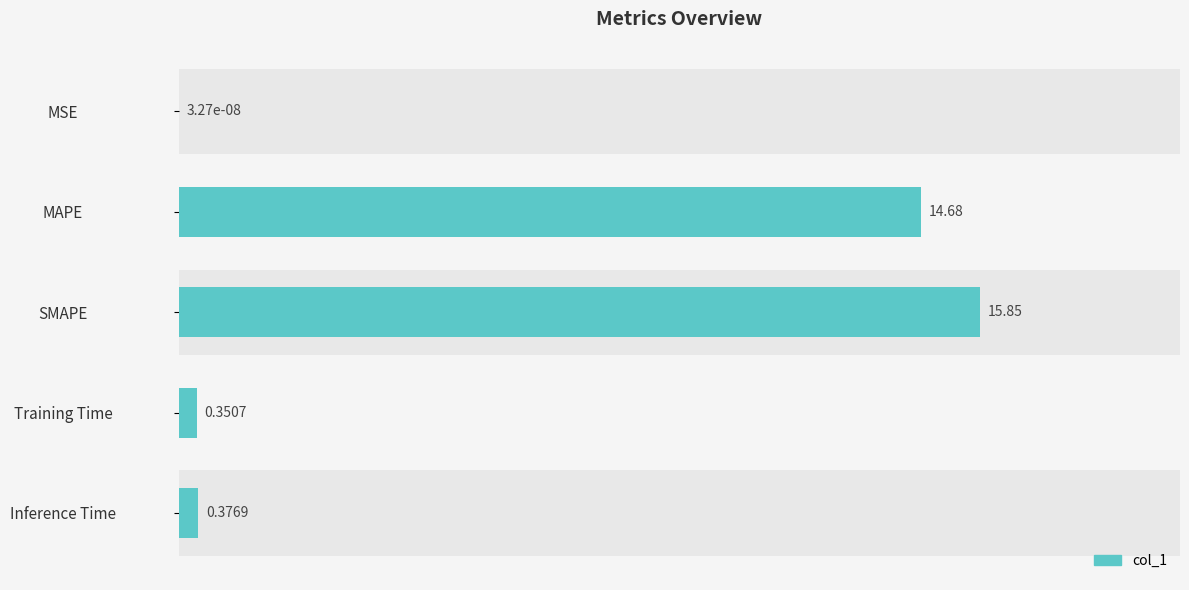

Does the chart contain stacked bars?

No